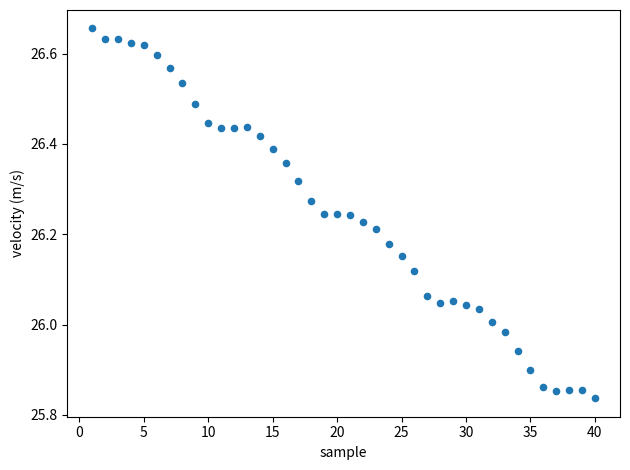

What is the range of X values (max minus min)?

39.0